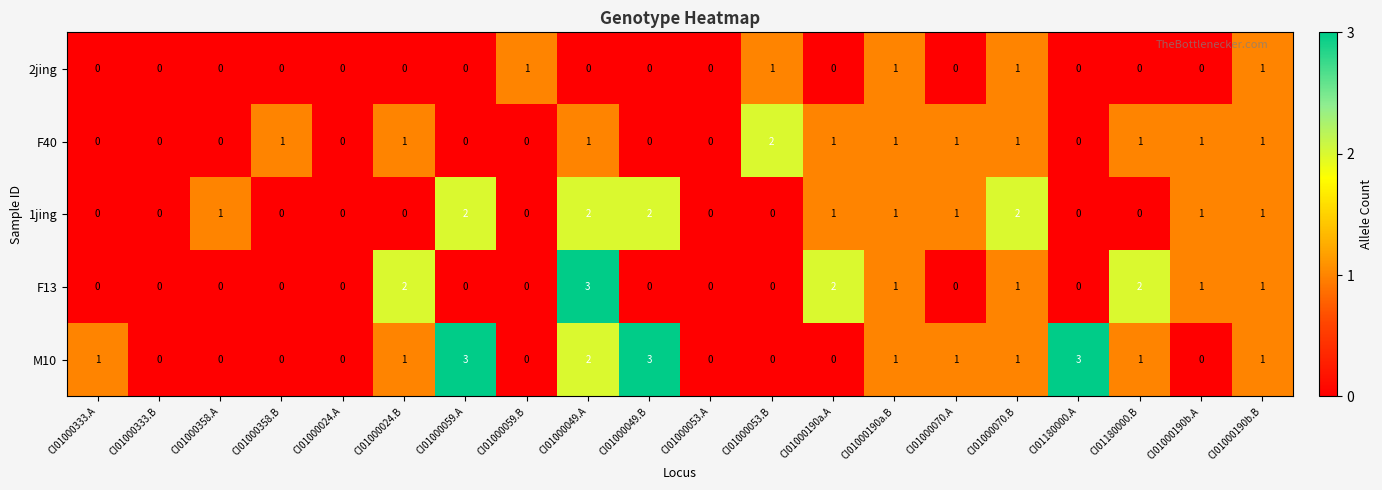

At which label does F13 reach its peak?

CI01000049.A